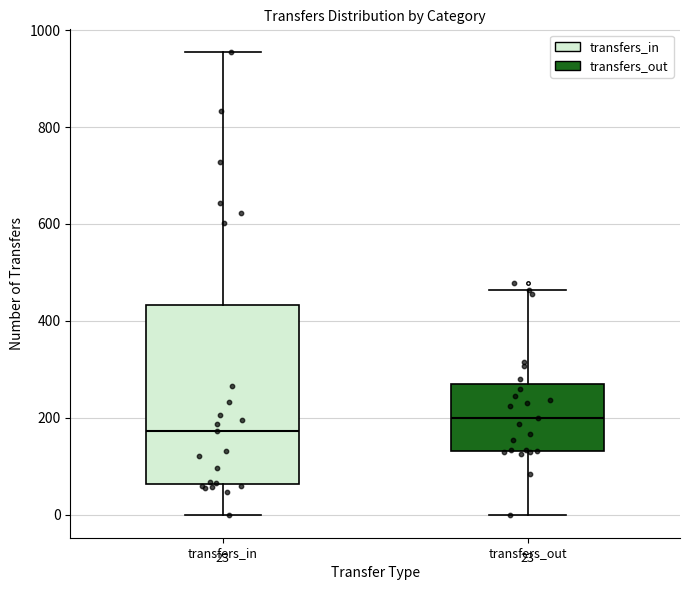

Which box's median line is the lowest?

transfers_in